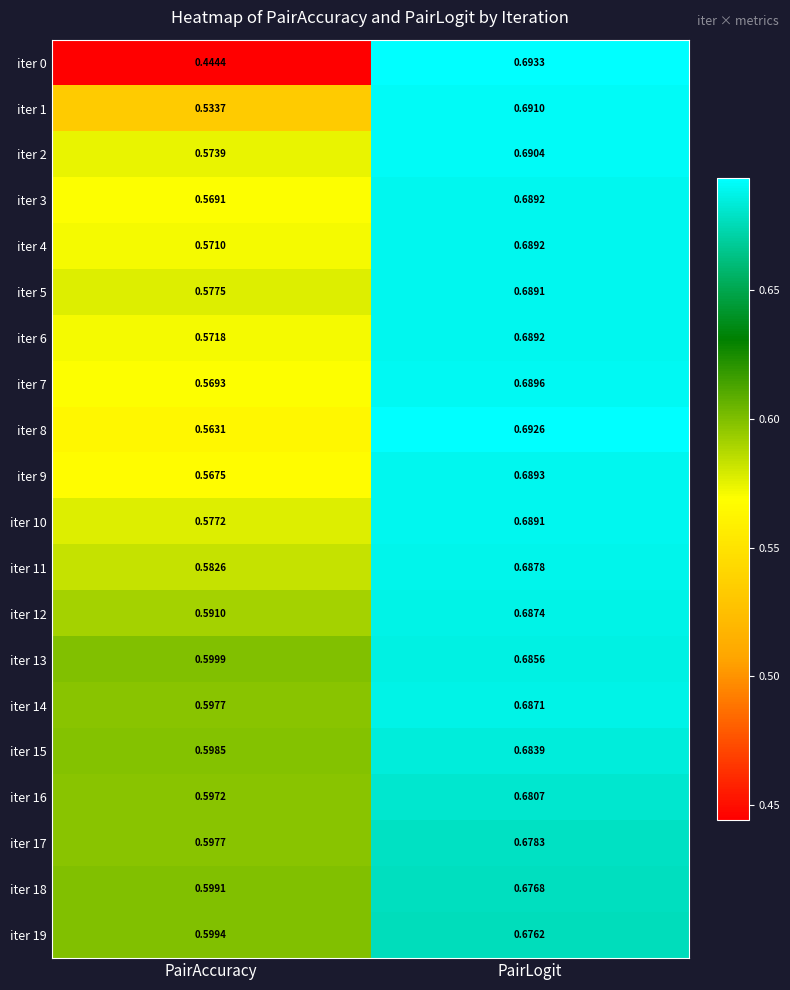

Which label corresponds to the smallest value in the chart?

PairAccuracy